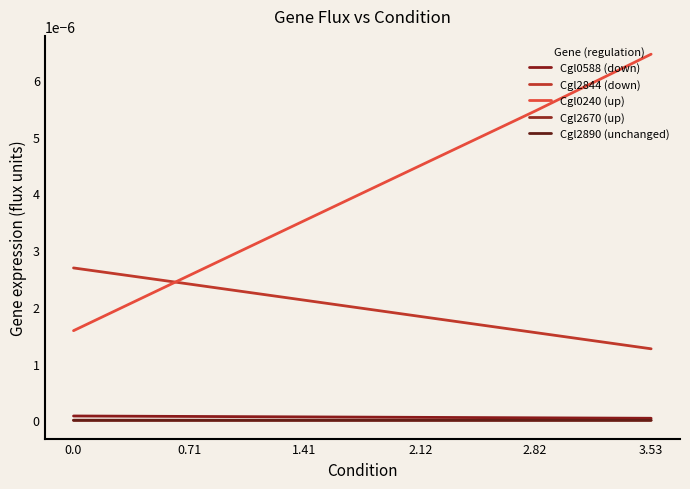

List the labels in order of Cgl2844 (down) value, smallest first.

3.53, 2.82, 2.12, 1.41, 0.71, 0.0